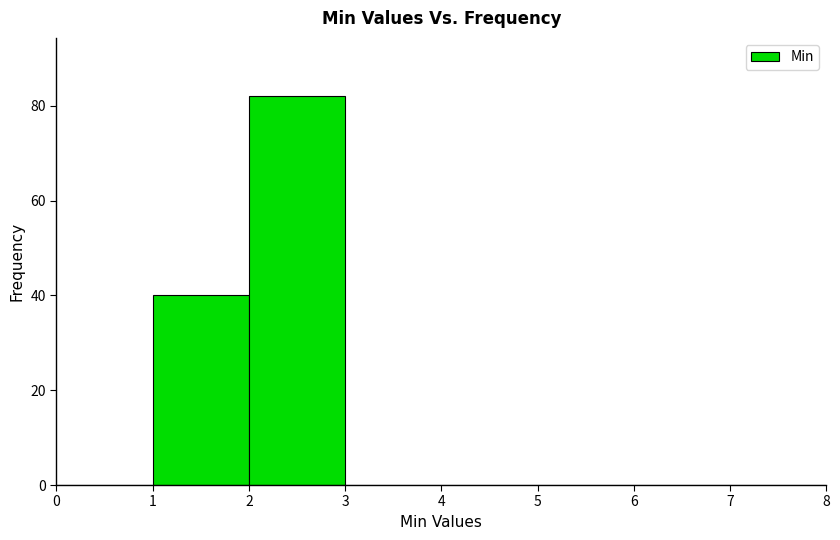

Reading left to right, list every bar in this chart as the range it spans on the x-axis followed by its height. The values are not printed on the chart, so give them approximately, as read against the axis.

0 to 1: 0
1 to 2: 40
2 to 3: 82
3 to 4: 0
4 to 5: 0
5 to 6: 0
6 to 7: 0
7 to 8: 0